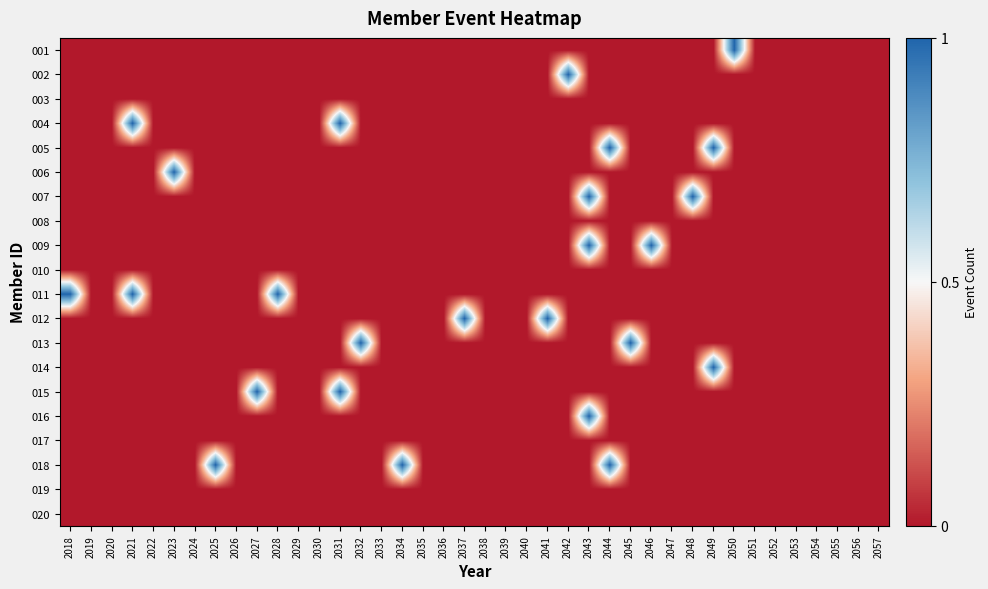

List the series in order of their peak value, lowest first.

003, 008, 010, 017, 019, 020, 001, 002, 004, 005, 006, 007, 009, 011, 012, 013, 014, 015, 016, 018